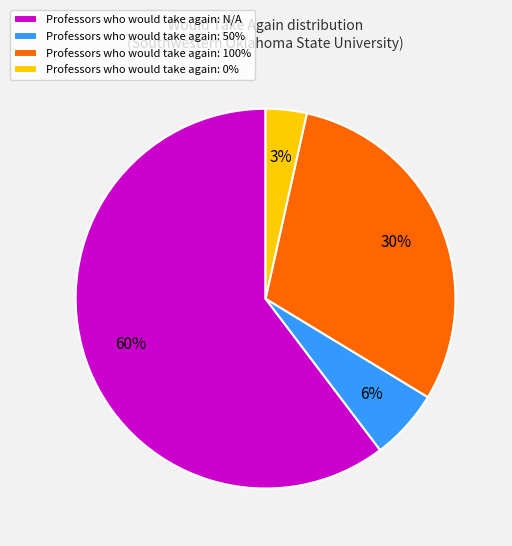

Is there any slice that represents more than half of the pie?

Yes